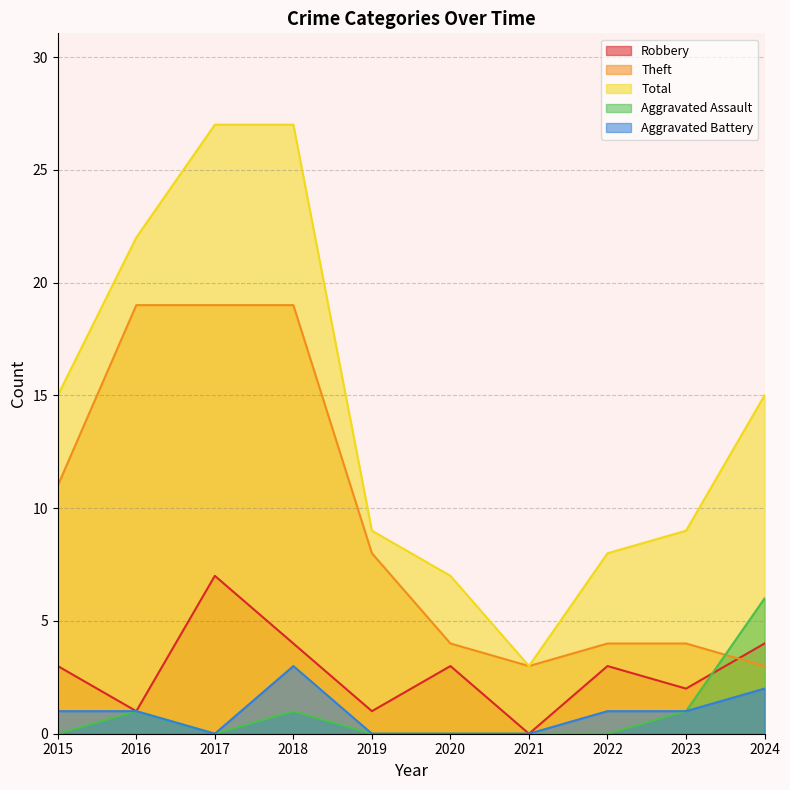

True or false: Robbery and Total cross at least once.

False